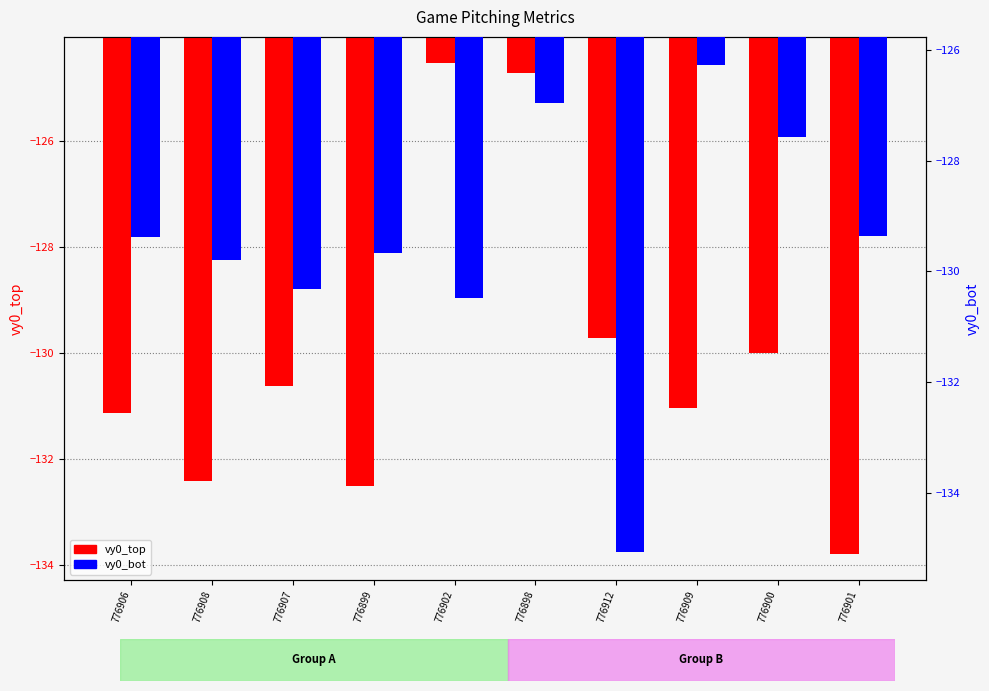

What is the difference between the vy0_bot values at 776899 and 776907?

0.6